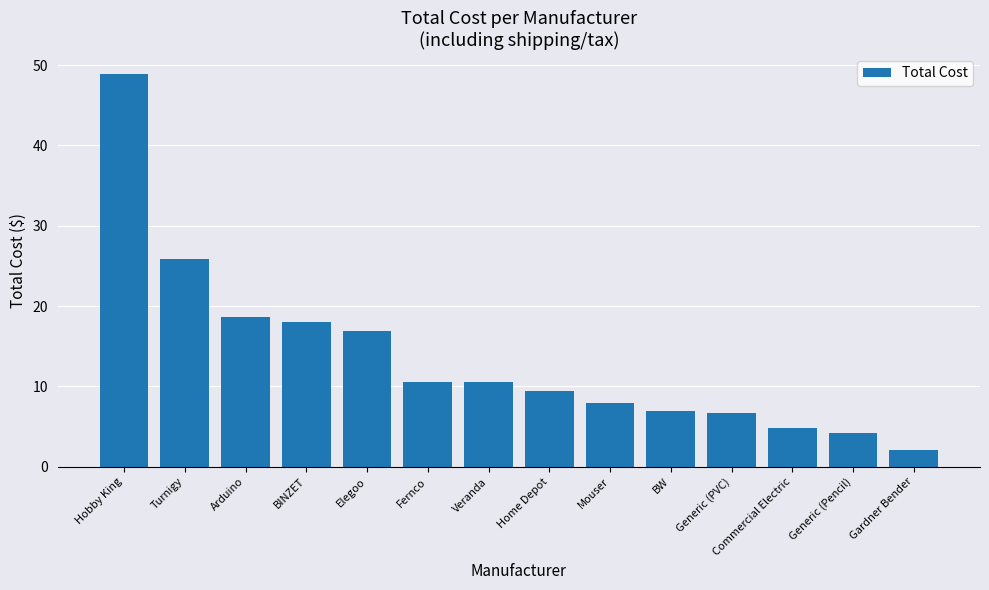

What is the change in value from Fernco to Commercial Electric?

-5.7